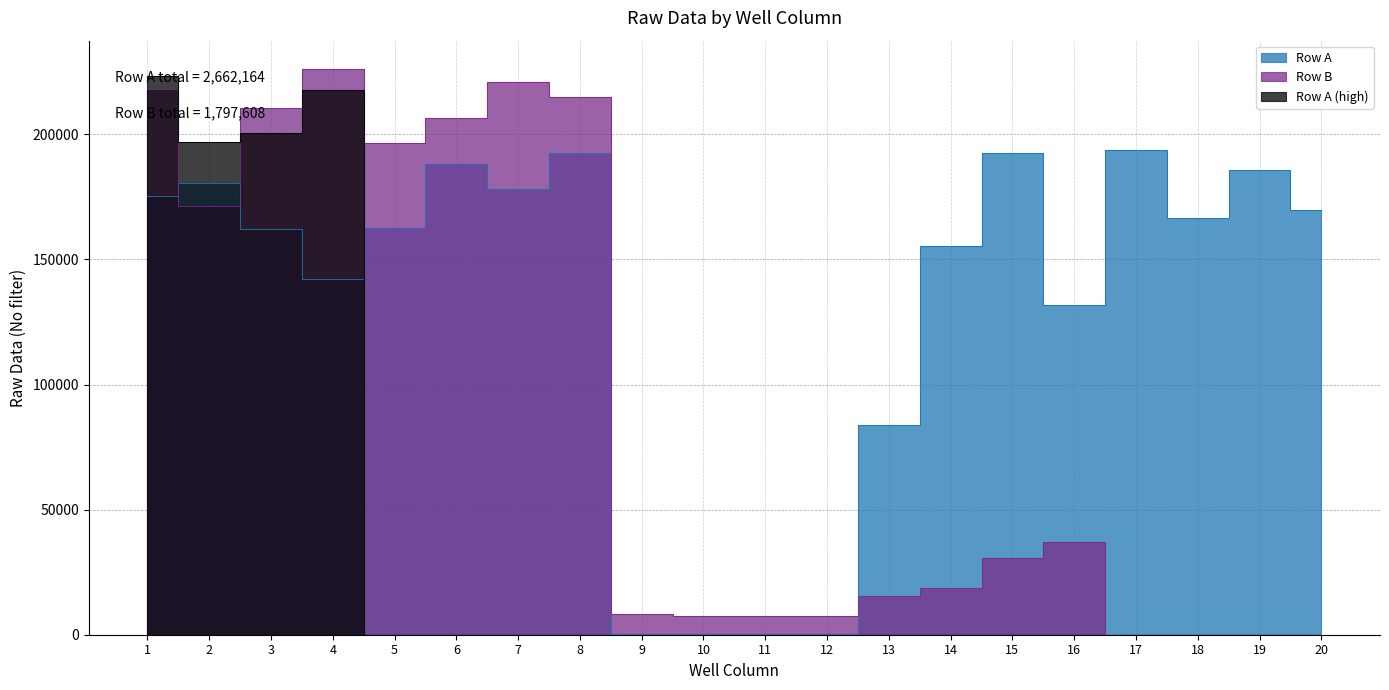

The Row A (high) series shows 217660 at 4. True or false?

True